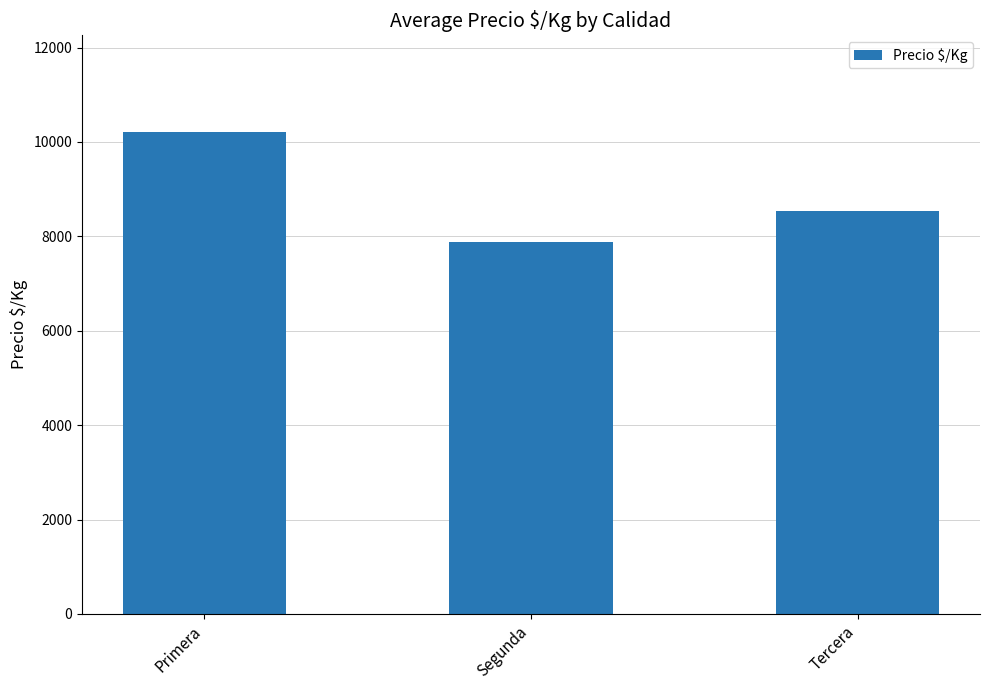

Does the chart contain stacked bars?

No